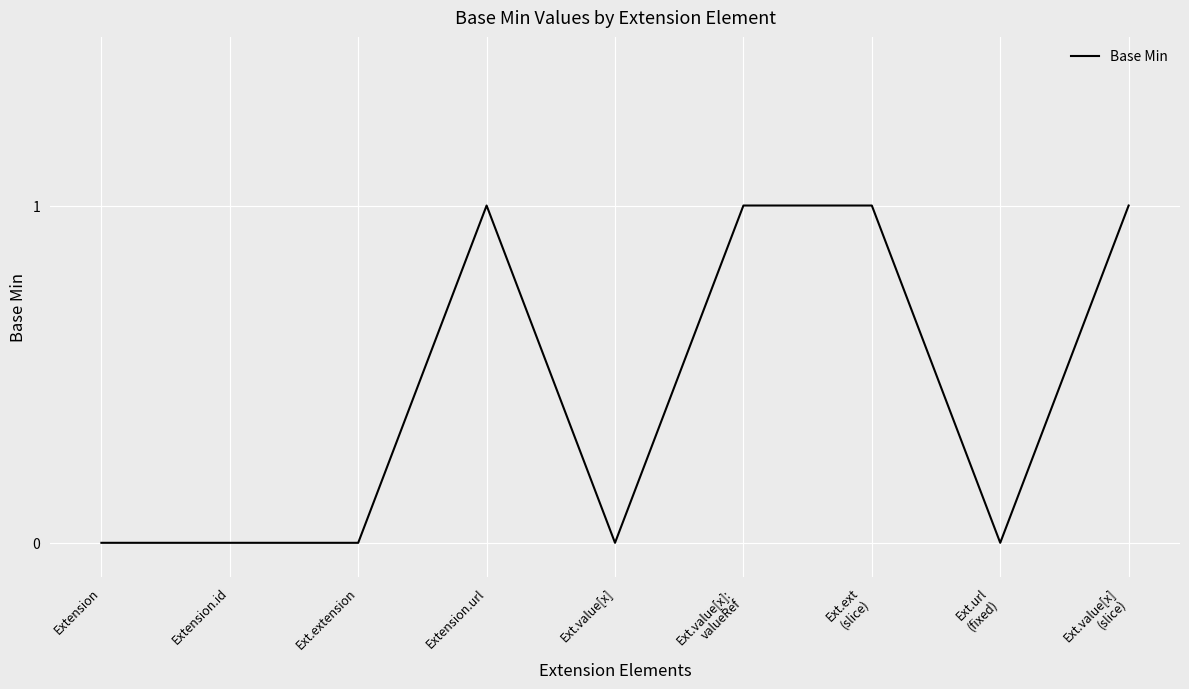

The value at Extension.id is 1. True or false?

False